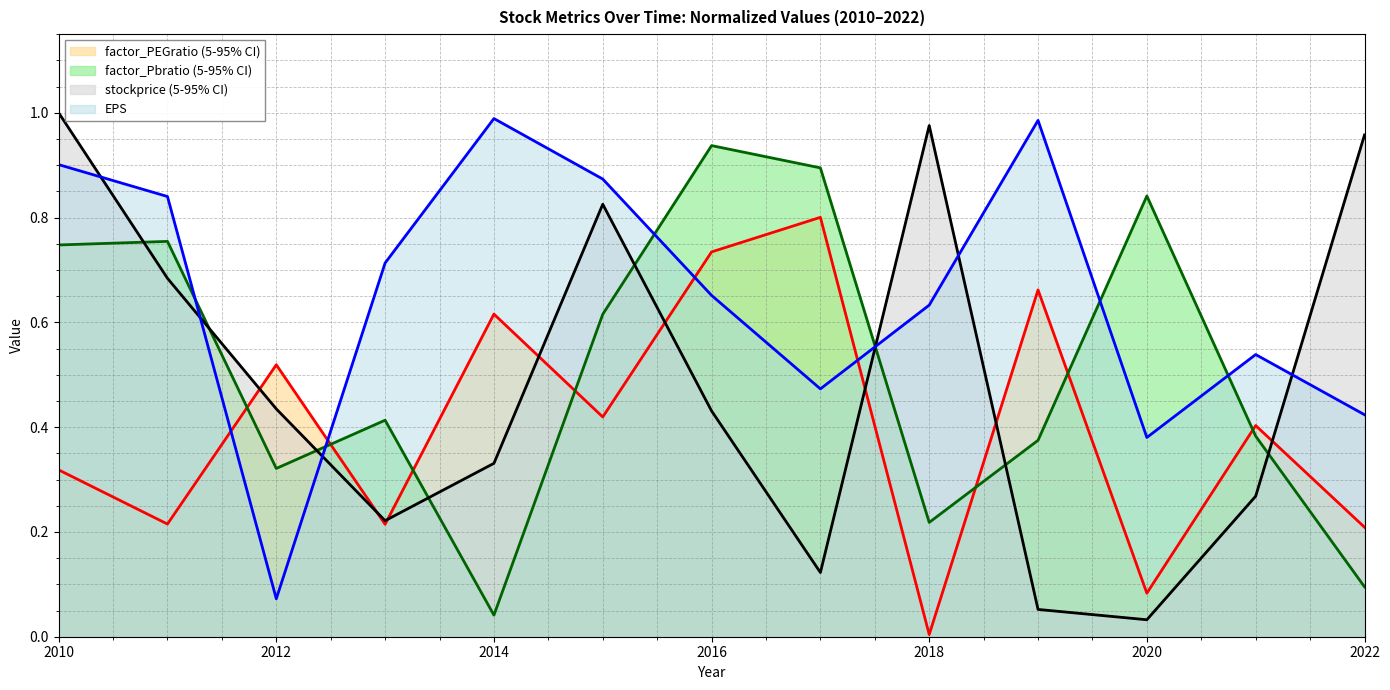

List the series in order of their peak value, highest first.

stockprice (5-95% CI), EPS, factor_Pbratio (5-95% CI), factor_PEGratio (5-95% CI)